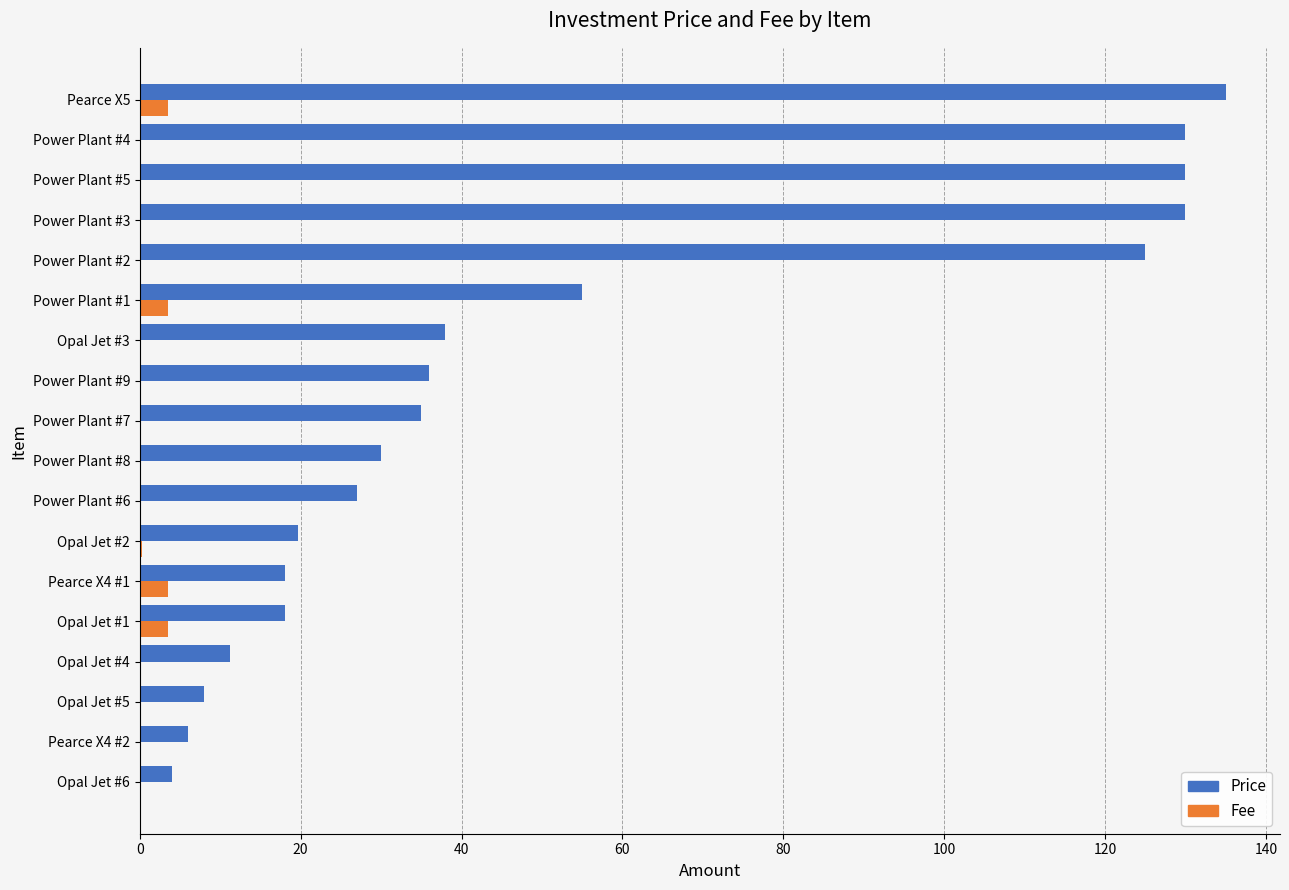

Which series has the largest total across all categories?

Price